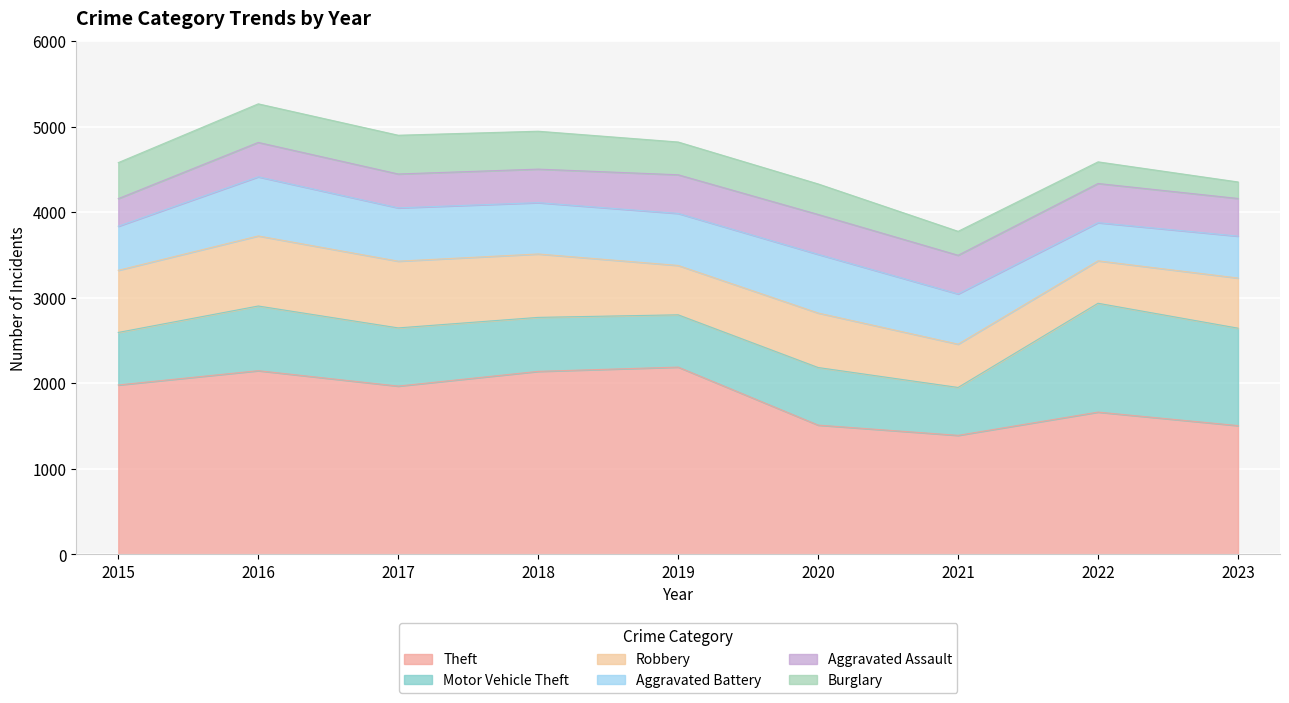

List the labels in order of Robbery value, largest first.

2016, 2017, 2018, 2015, 2020, 2023, 2019, 2021, 2022